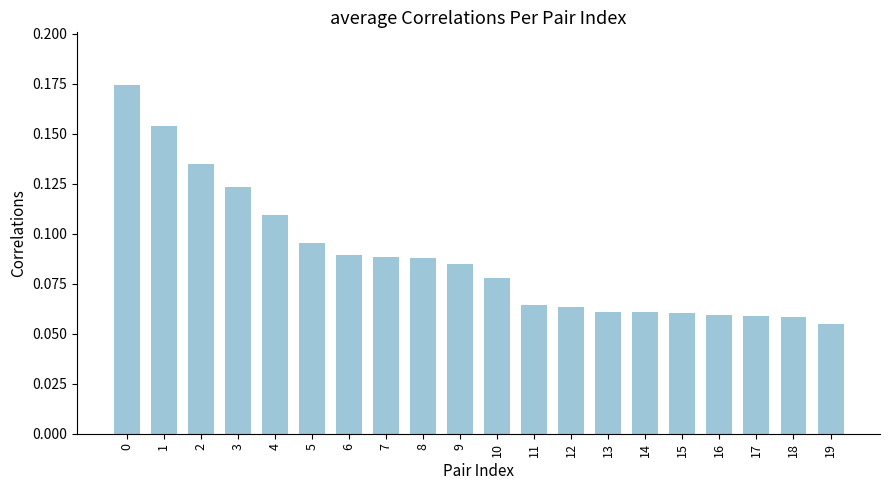

True or false: the data shows 0.0 at 19.

False